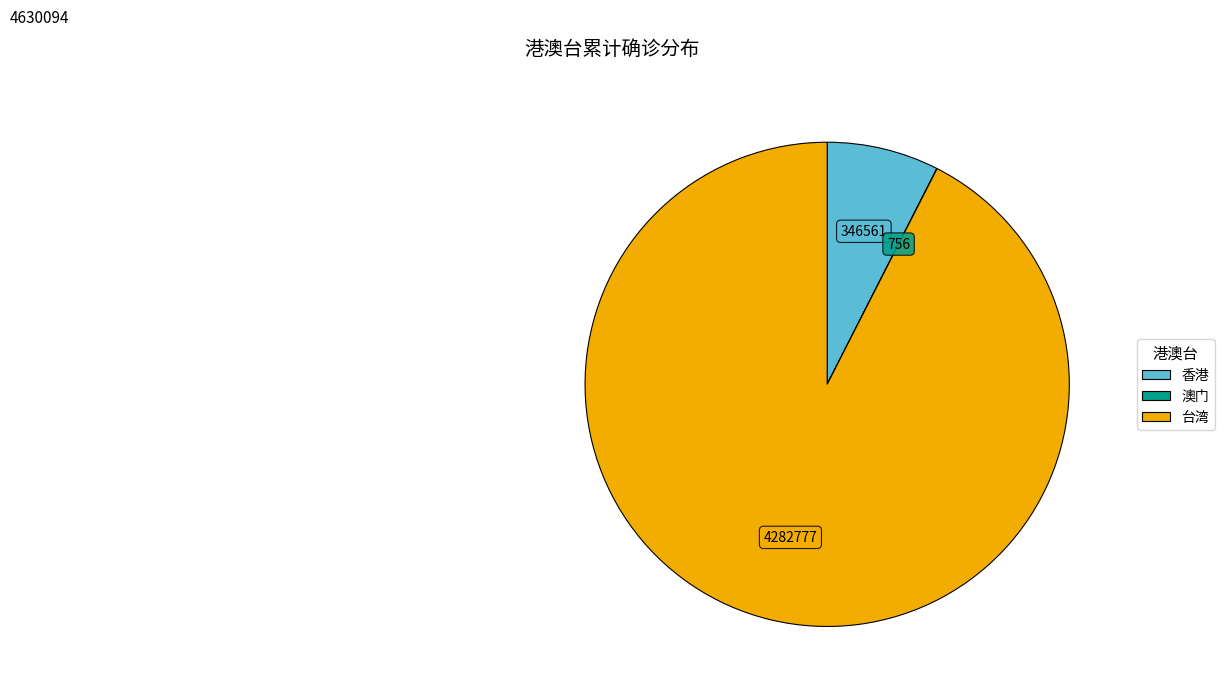

Which category has the biggest portion of the pie?

台湾